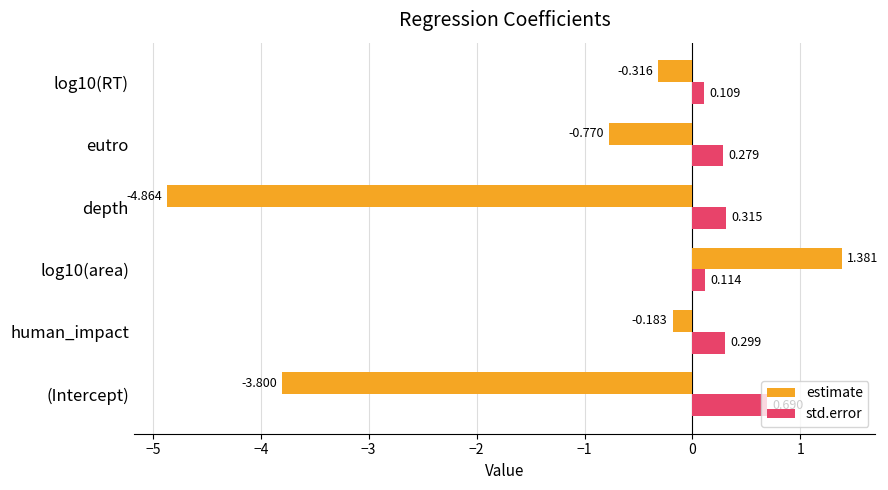

What are all the series names shown in the legend?

estimate, std.error